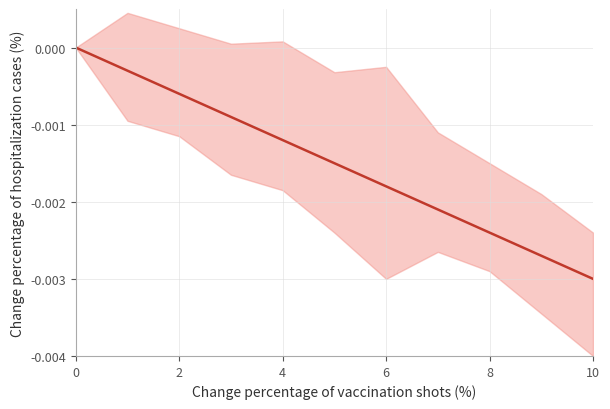

How many lines are shown in the chart?

1